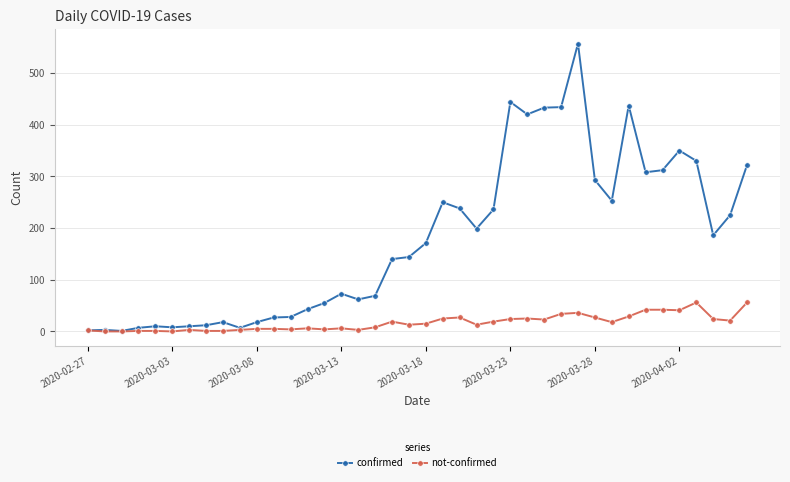

Rank the series by their average value, from highest to lowest.

confirmed, not-confirmed